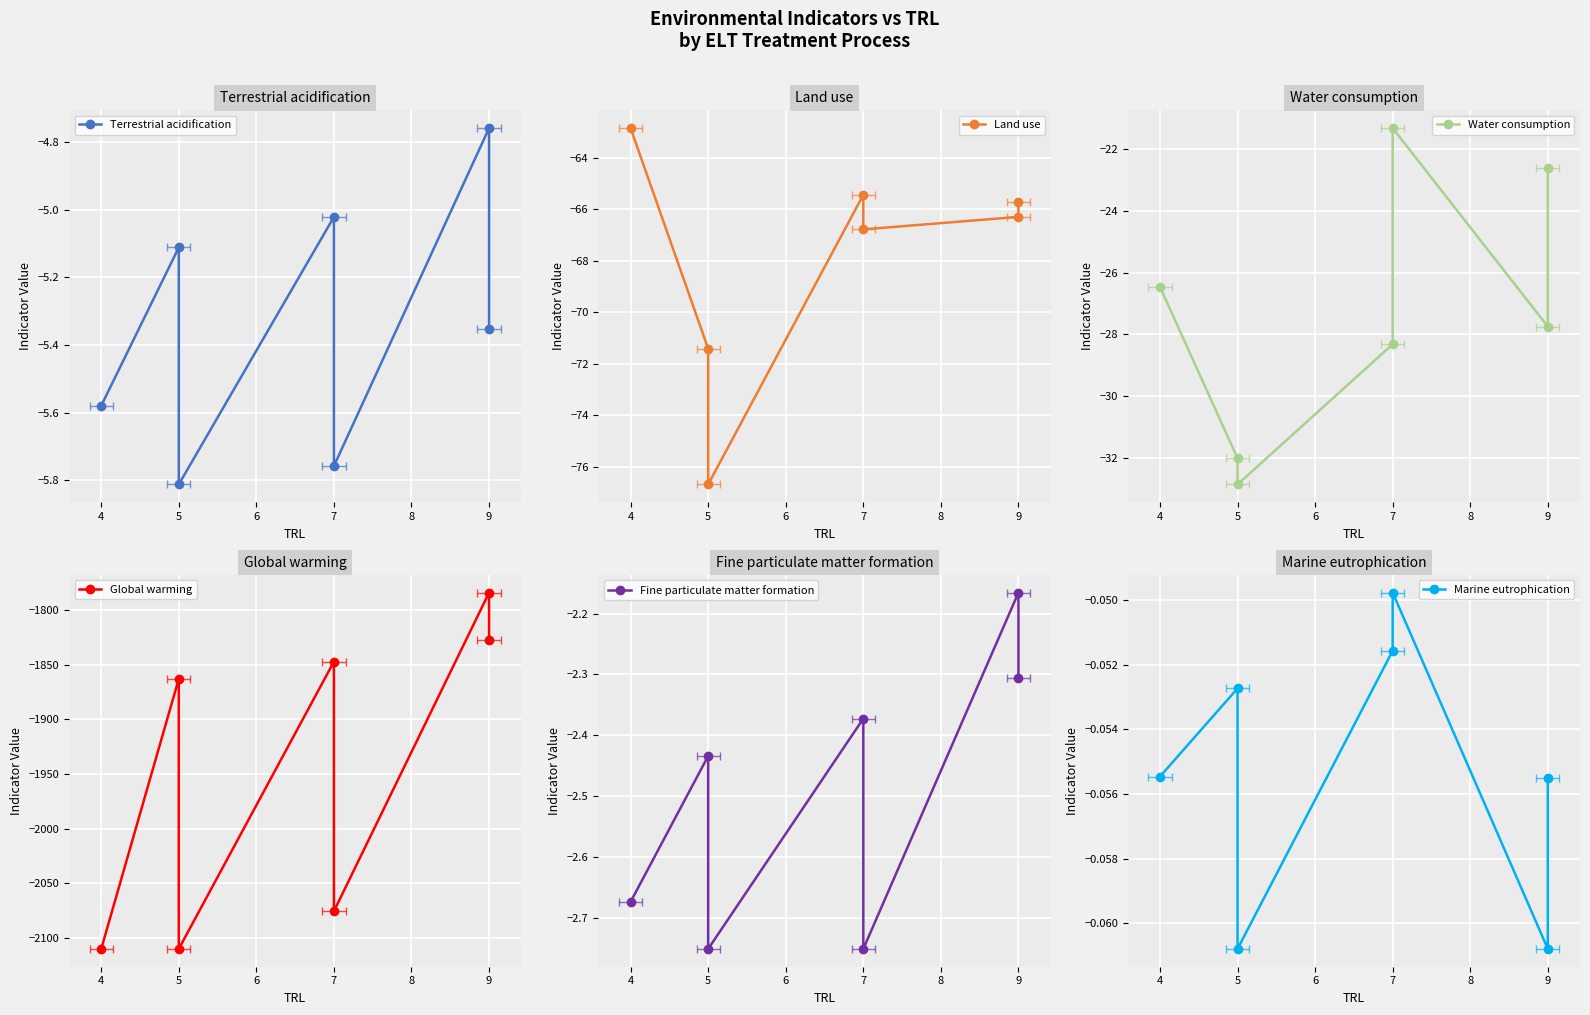

How many series are shown in this chart?

6